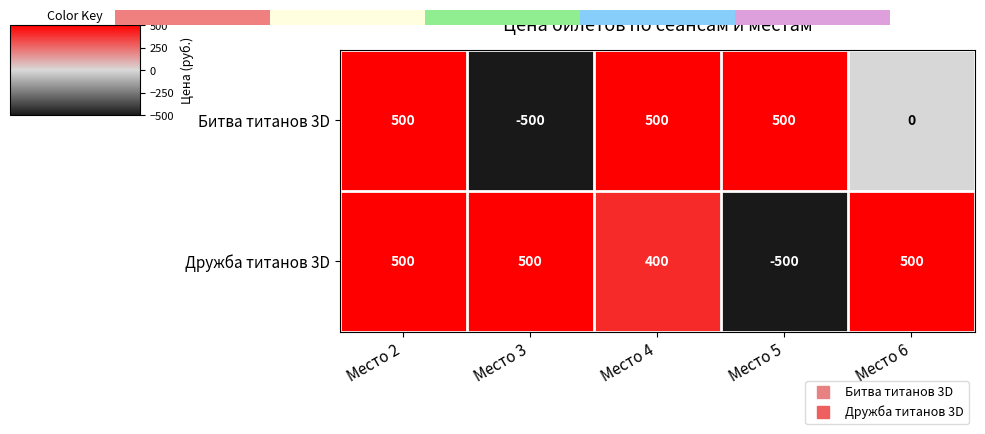

Which has a higher value, Место 6 or Место 4?

Место 4